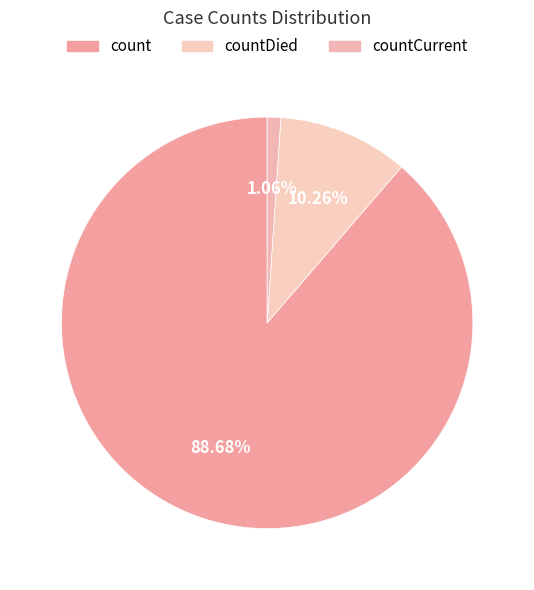

How many slices are in this pie chart?

3